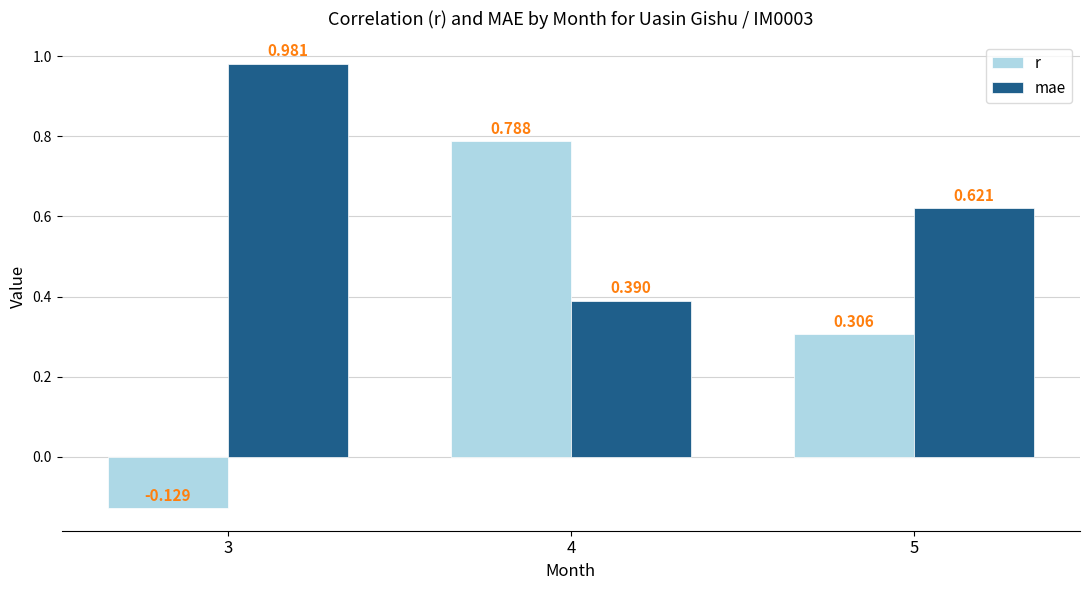

How many categories are shown in the chart?

3